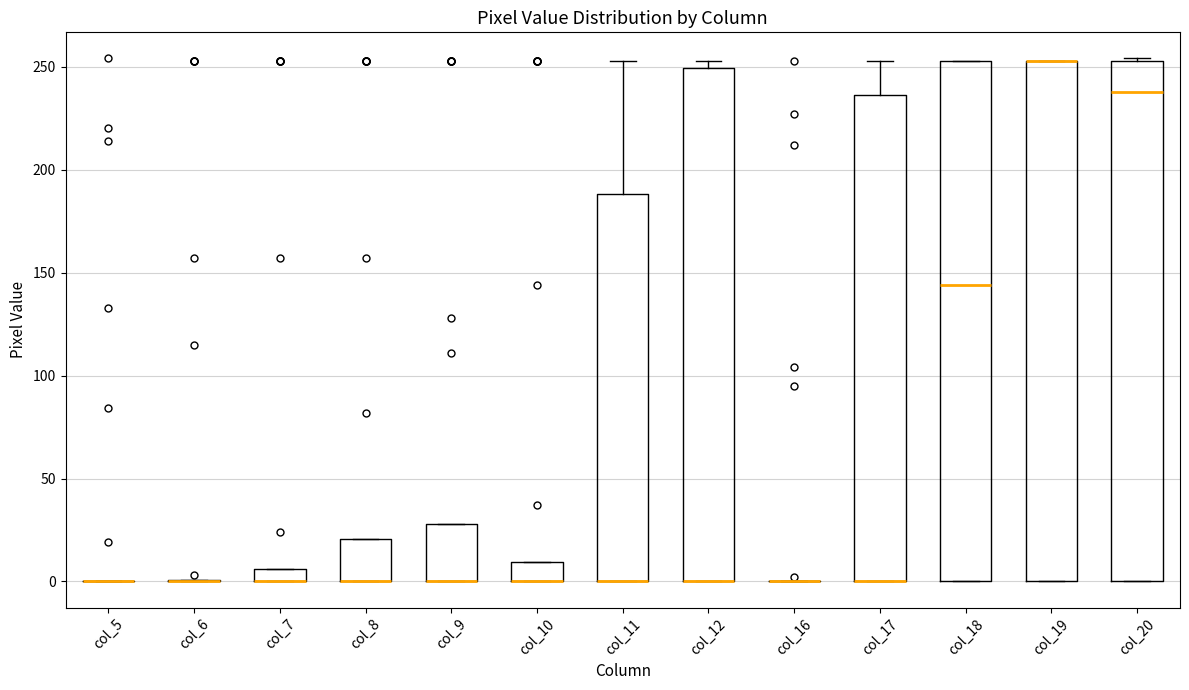

Where is the upper edge of the box for col_11 on the y-axis? The values are not printed on the chart, so give them approximately, as read against the axis.

190